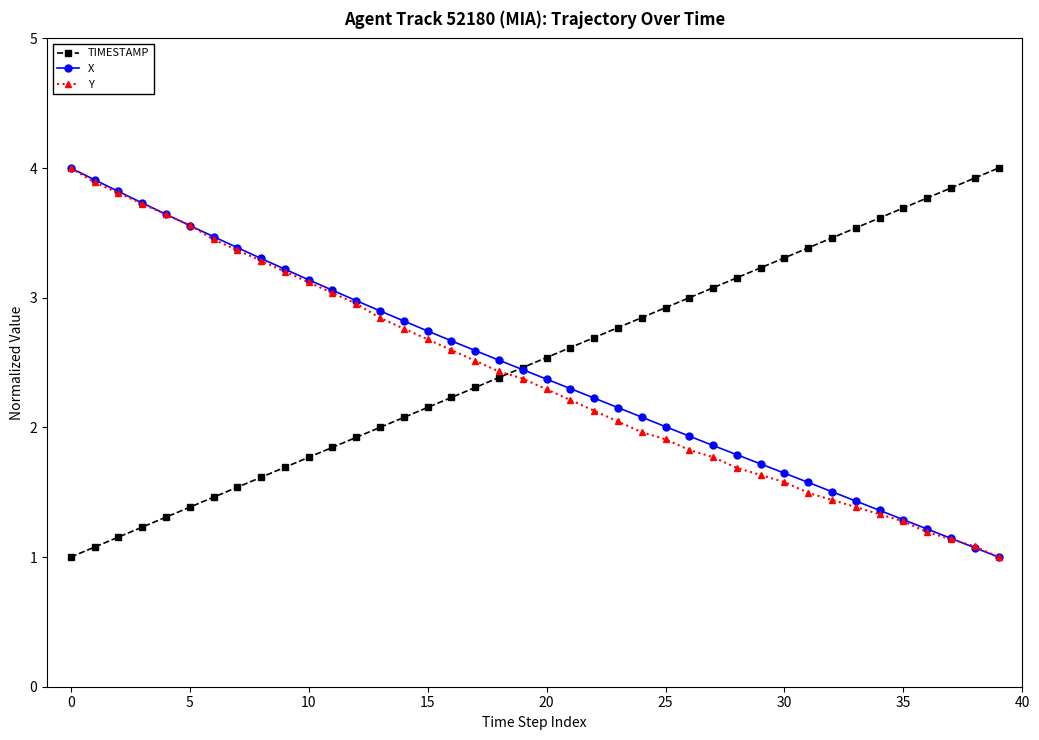

Count the number of data series in this chart.

3